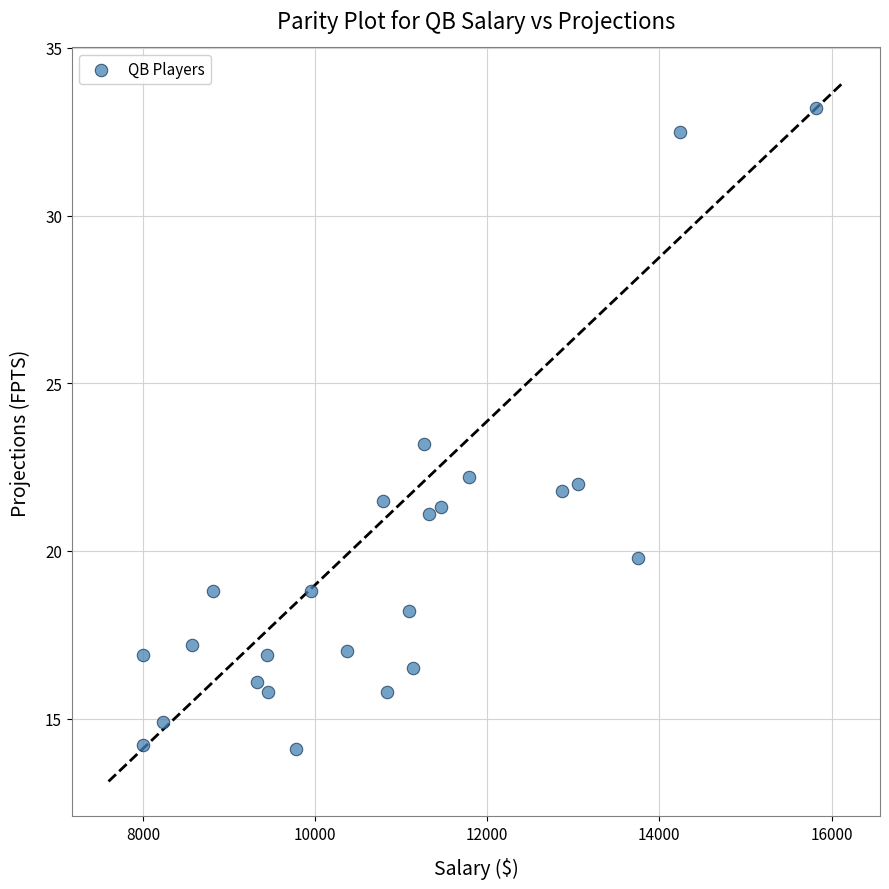

What is the range of Y values (max minus min)?

19.1